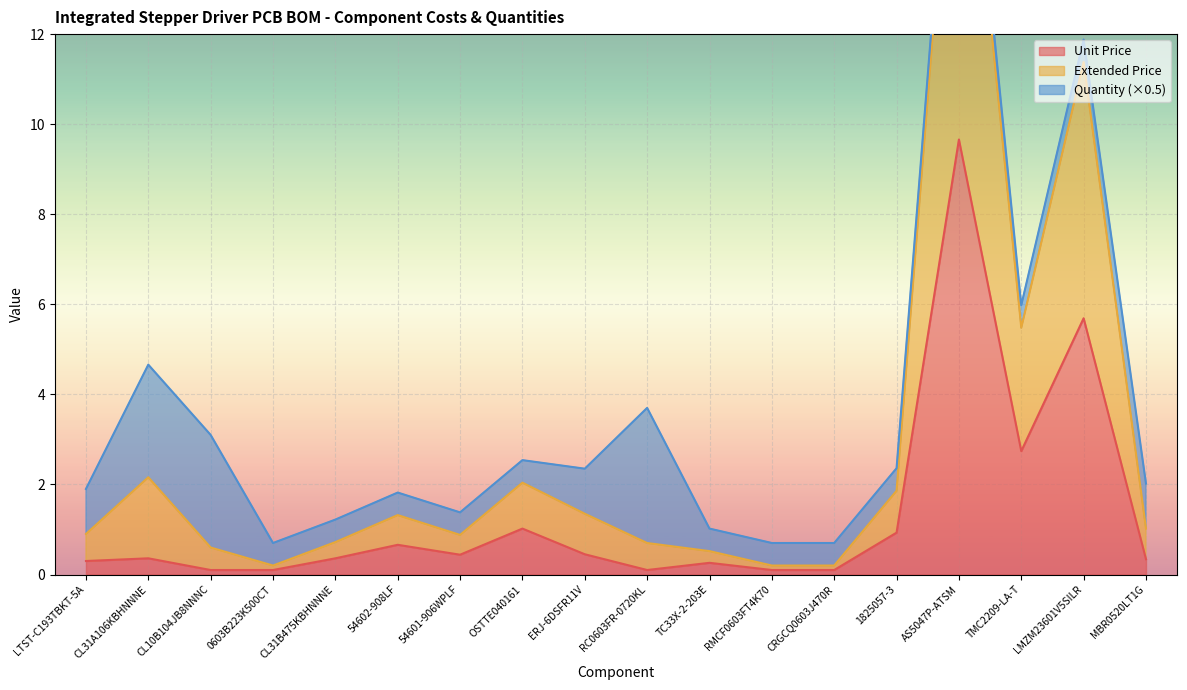

The Unit Price series shows 0.1 at RMCF0603FT4K70. True or false?

True